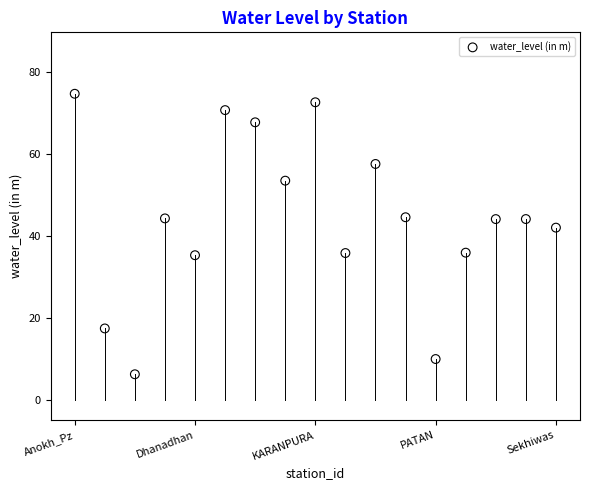

What is the range of Y values (max minus min)?

68.5